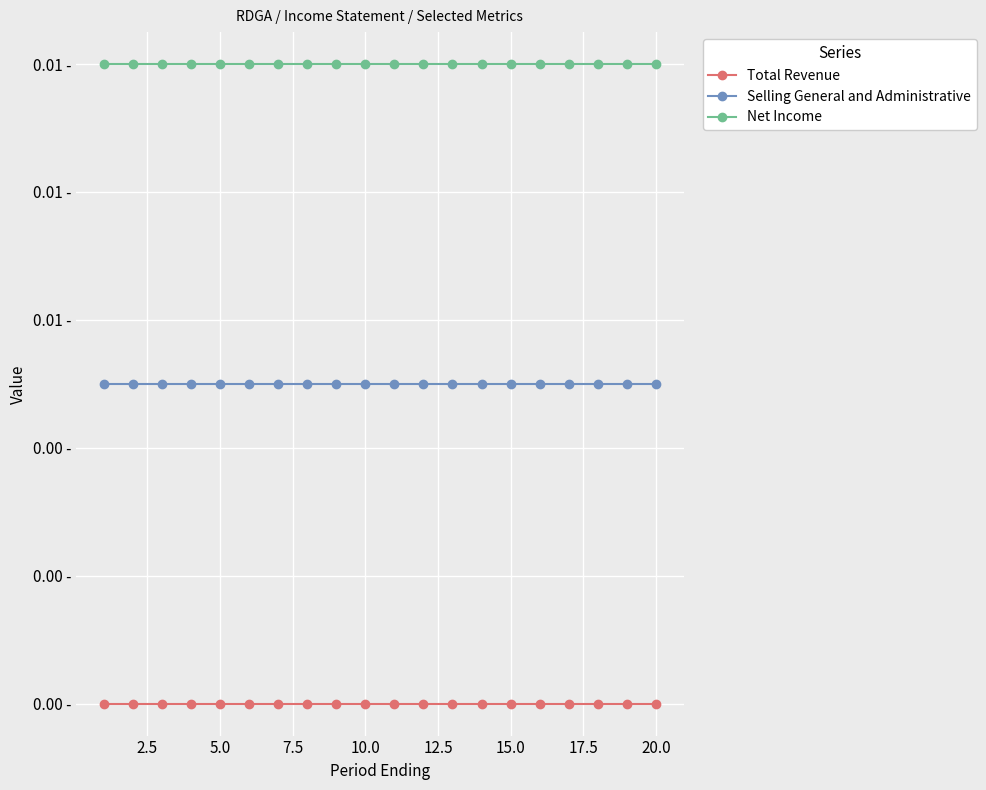

True or false: Net Income has more than 2 points higher than both neighbors.

False